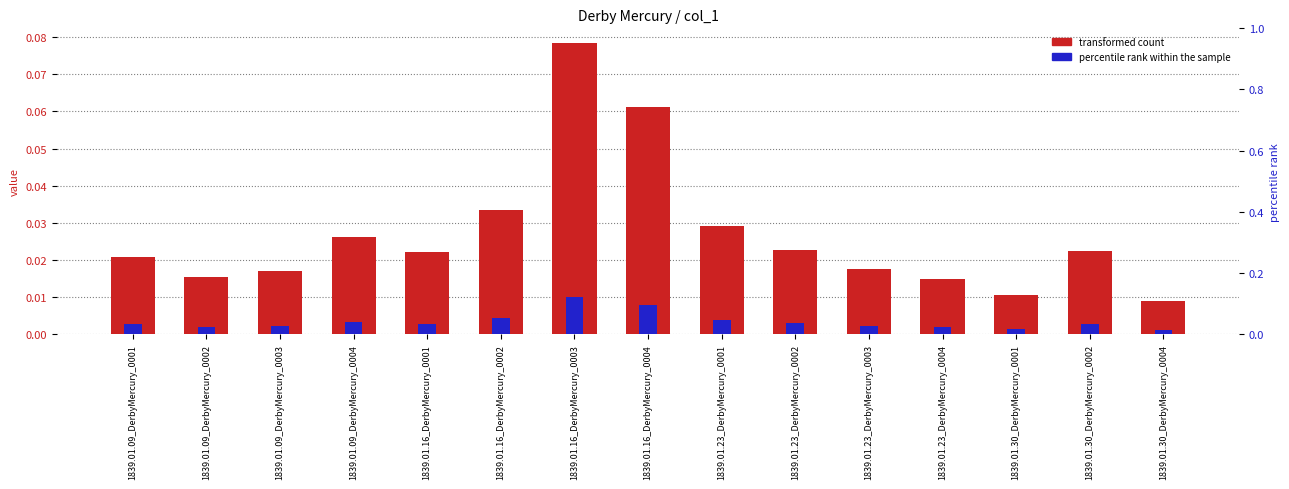

At which category does the chart reach its minimum across all series?

1839.01.30_DerbyMercury_0004